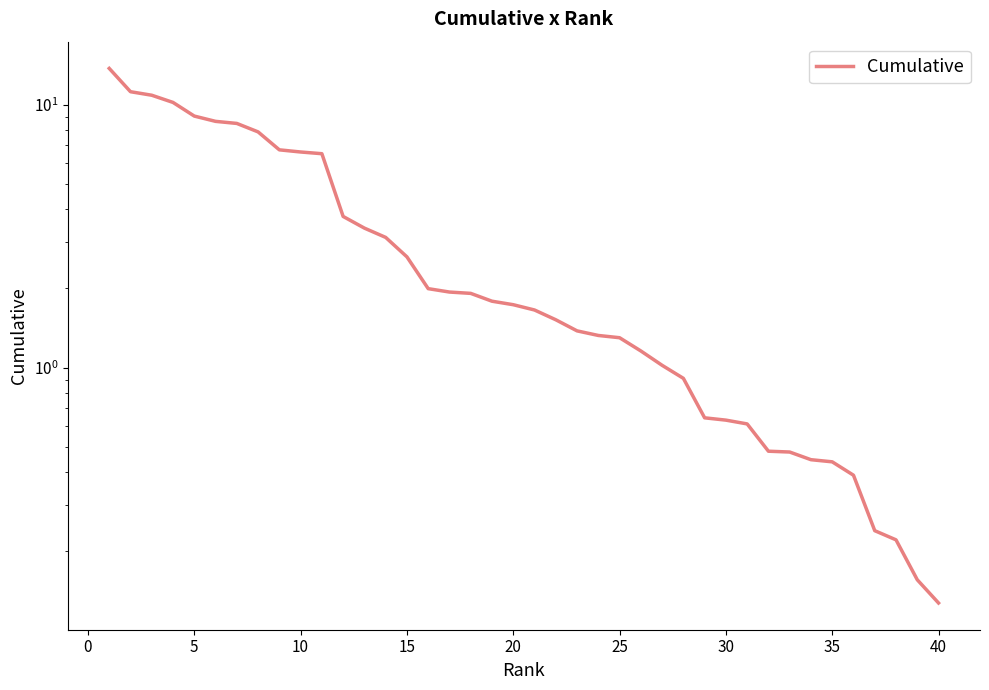

What is the difference between the maximum and minimum values?

13.6